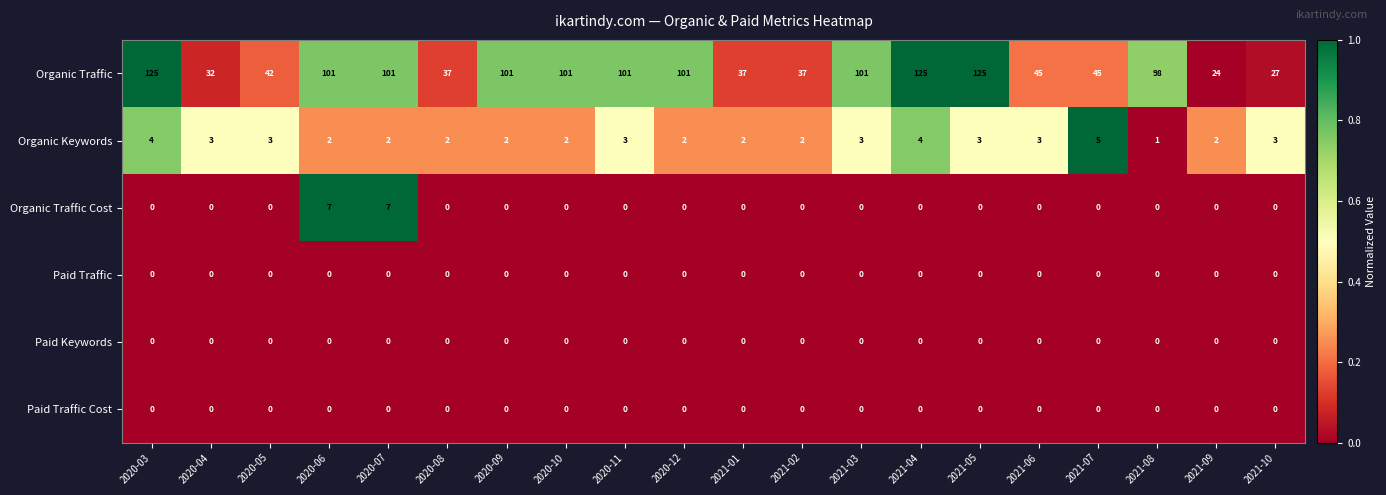

At how many categories does at least one series exceed 0?

20